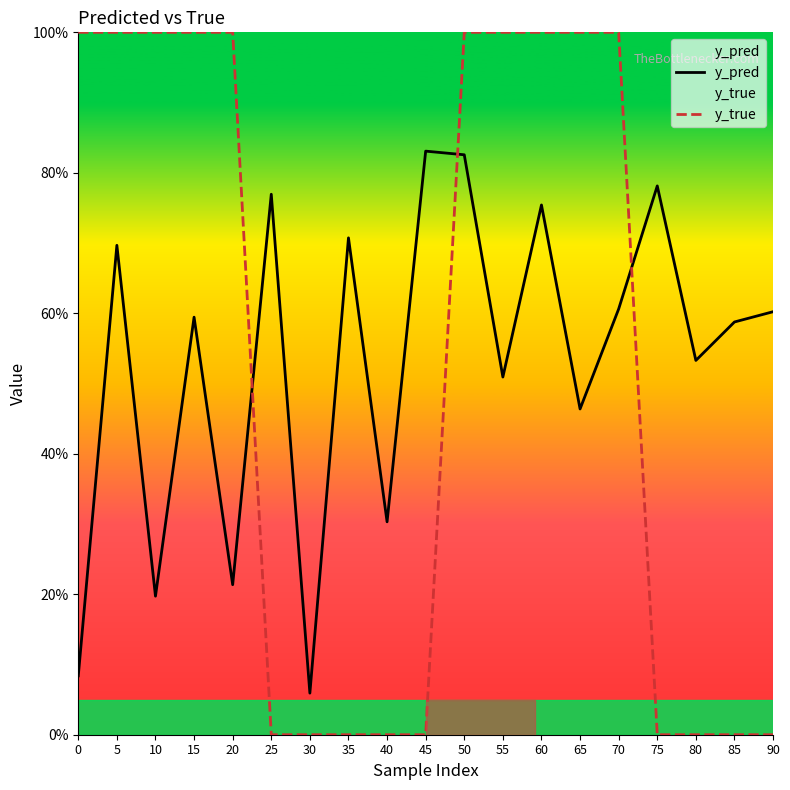

Reading right to left, transcribe all the data shown in this chart.

y_pred: 90=0.6	85=0.6	80=0.5	75=0.8	70=0.6	65=0.5	60=0.8	55=0.5	50=0.8	45=0.8	40=0.3	35=0.7	30=0.1	25=0.8	20=0.2	15=0.6	10=0.2	5=0.7	0=0.1
y_true: 90=0.0	85=0.0	80=0.0	75=0.0	70=1.0	65=1.0	60=1.0	55=1.0	50=1.0	45=0.0	40=0.0	35=0.0	30=0.0	25=0.0	20=1.0	15=1.0	10=1.0	5=1.0	0=1.0